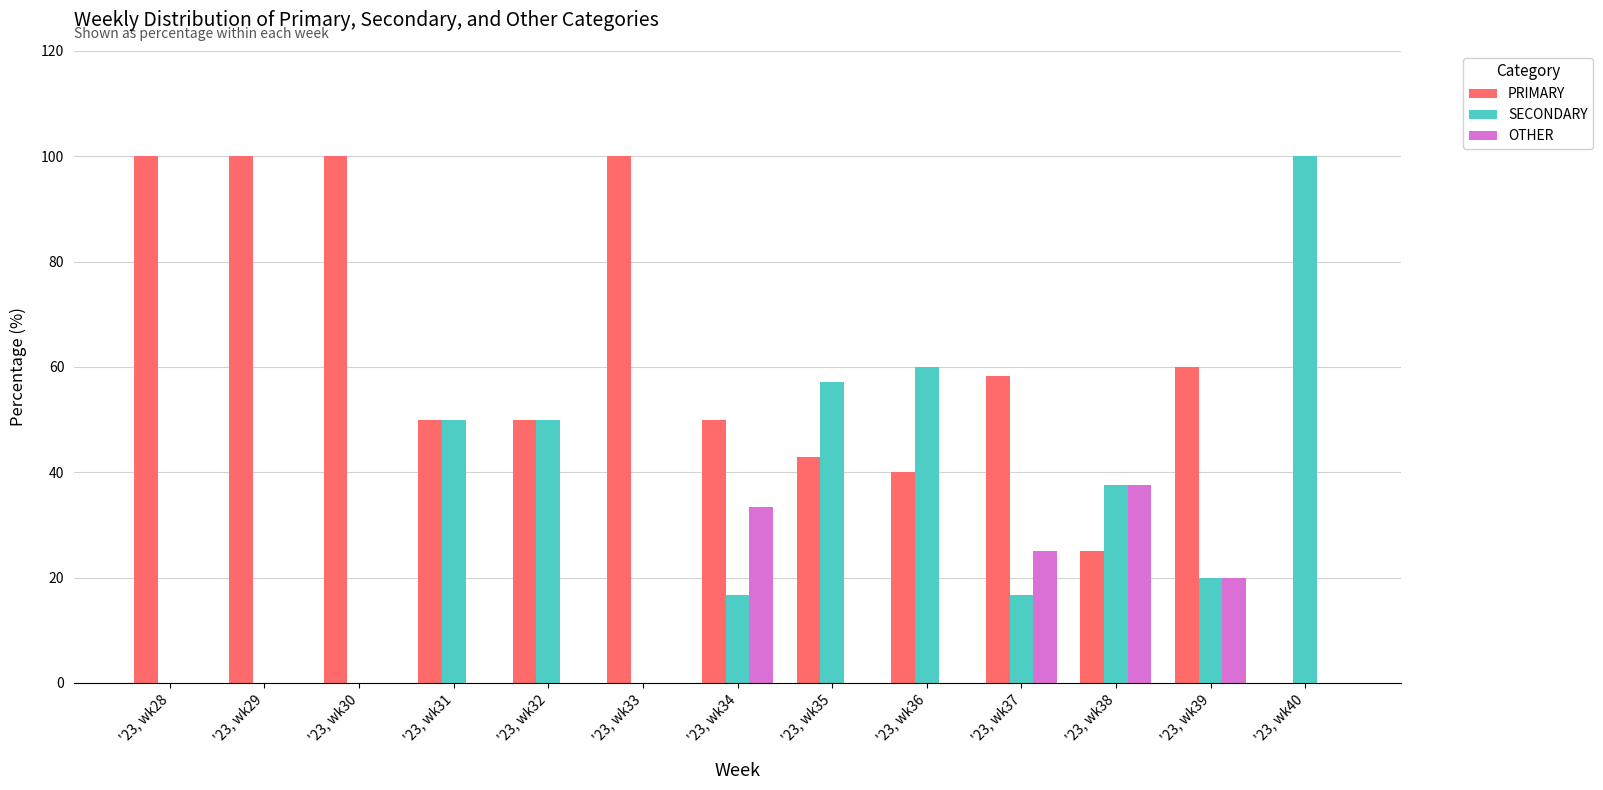

Which series changed the most between '23, wk32 and '23, wk39?

SECONDARY